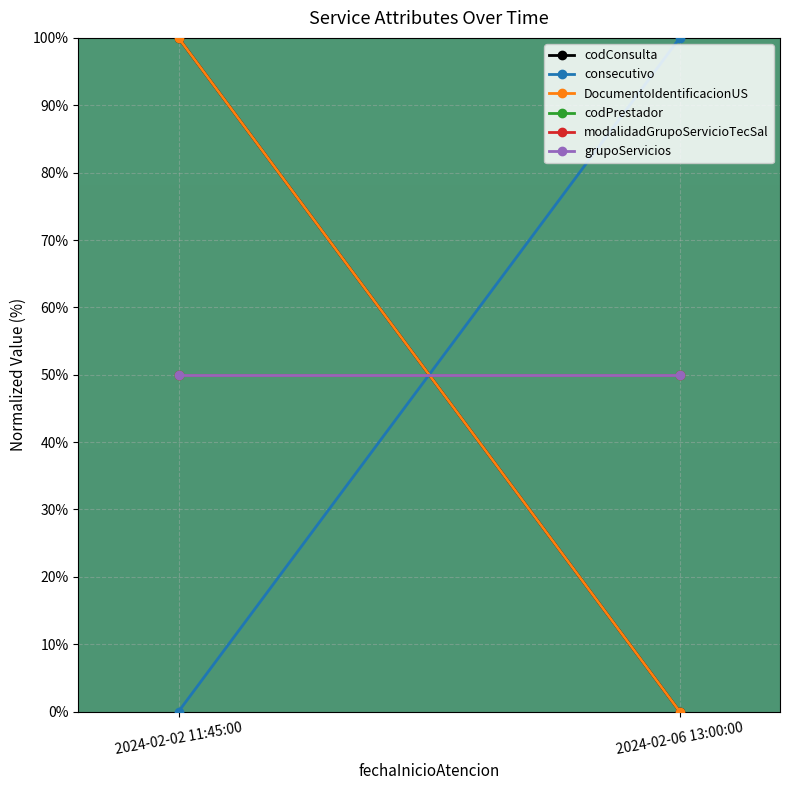

True or false: codPrestador has a value of 50 at 2024-02-02 11:45:00.

True